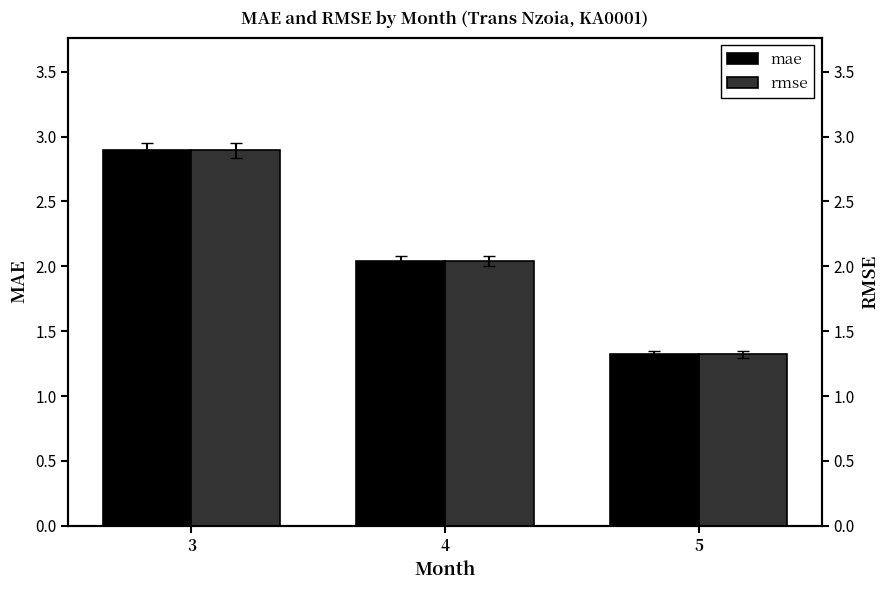

At which label does mae first exceed 2?

3